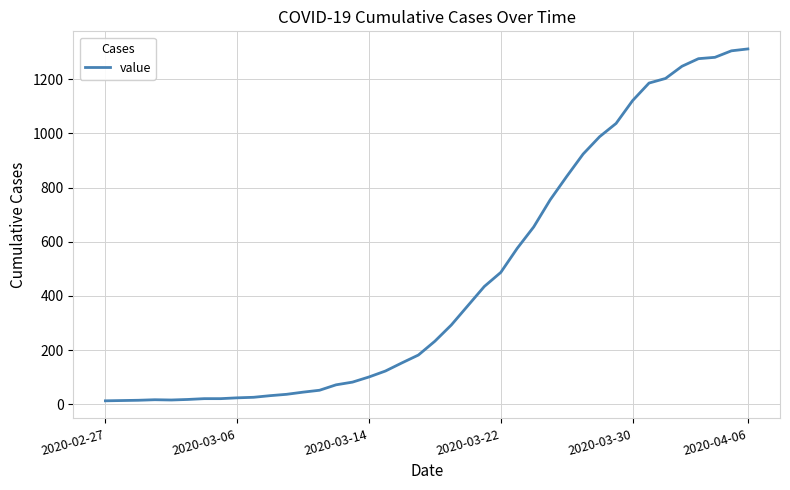

What is the greatest value displayed?

1312